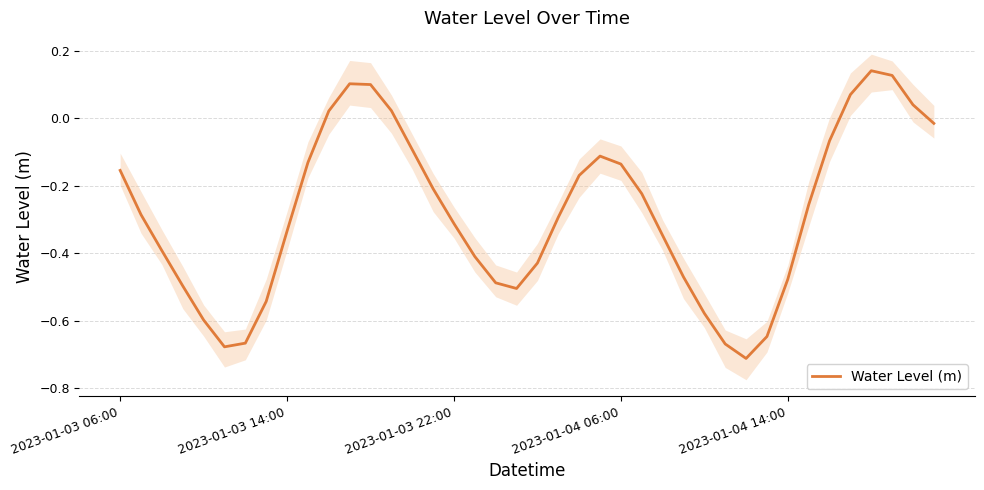

The chart shows a value of -0.6 at 28. True or false?

True